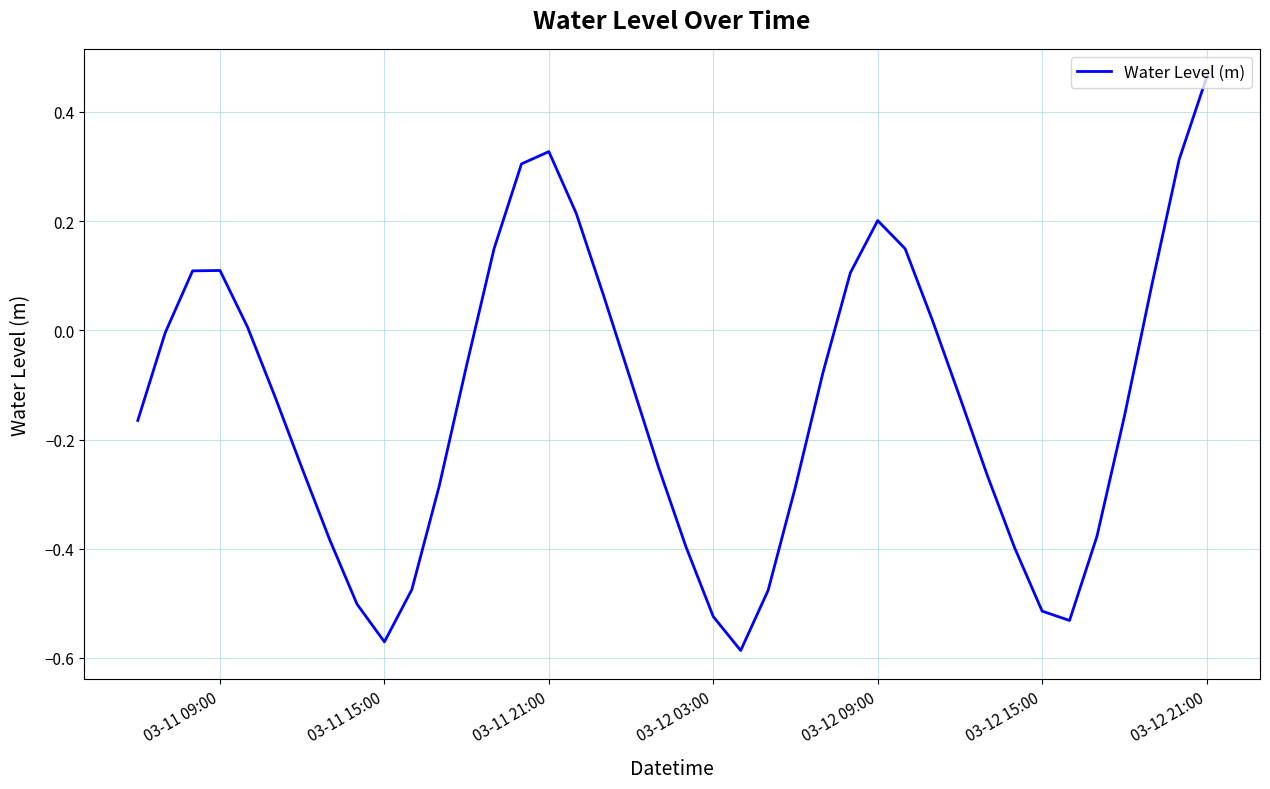

What is the difference between the maximum and minimum values?

1.0